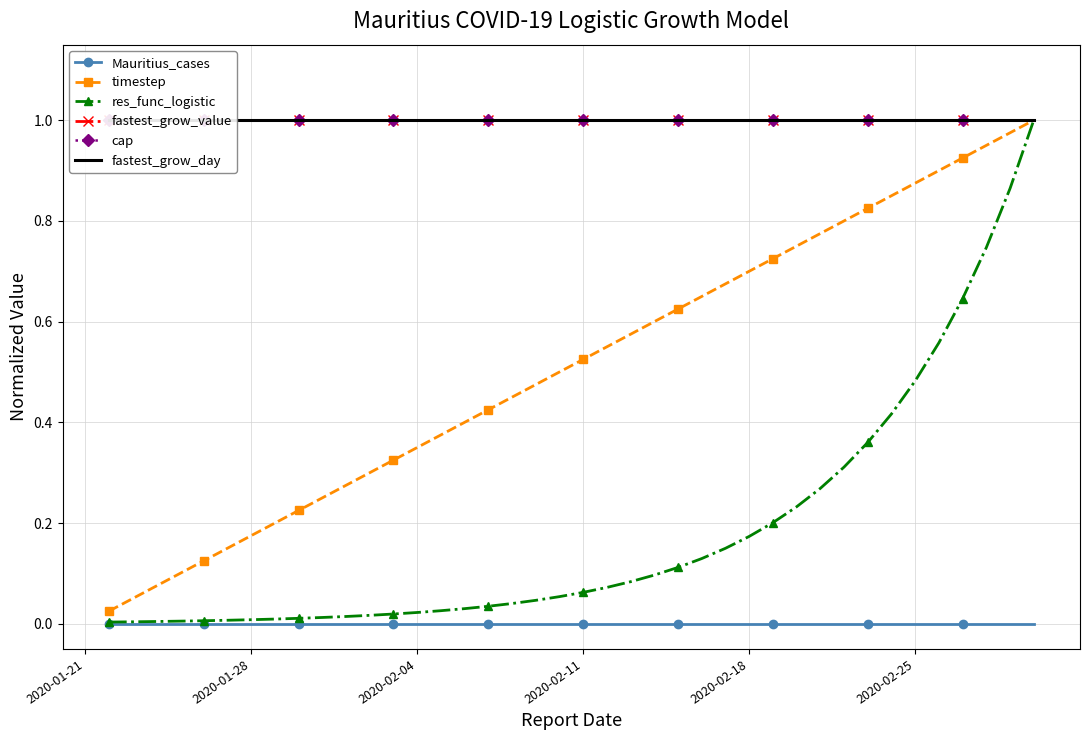

Does the chart have visible grid lines?

Yes